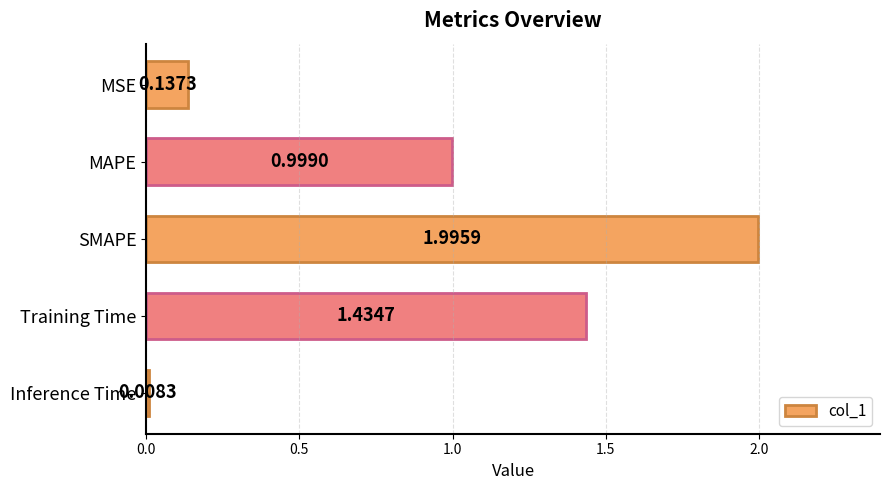

What is the average value?

0.9